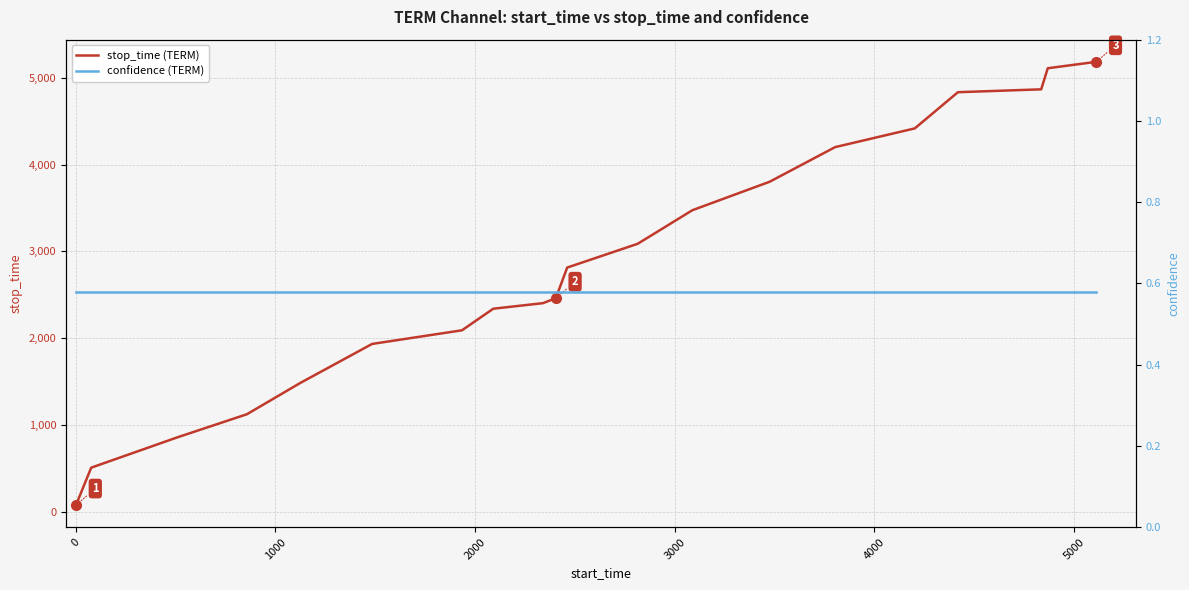

Does the chart display data point markers on the line(s)?

No